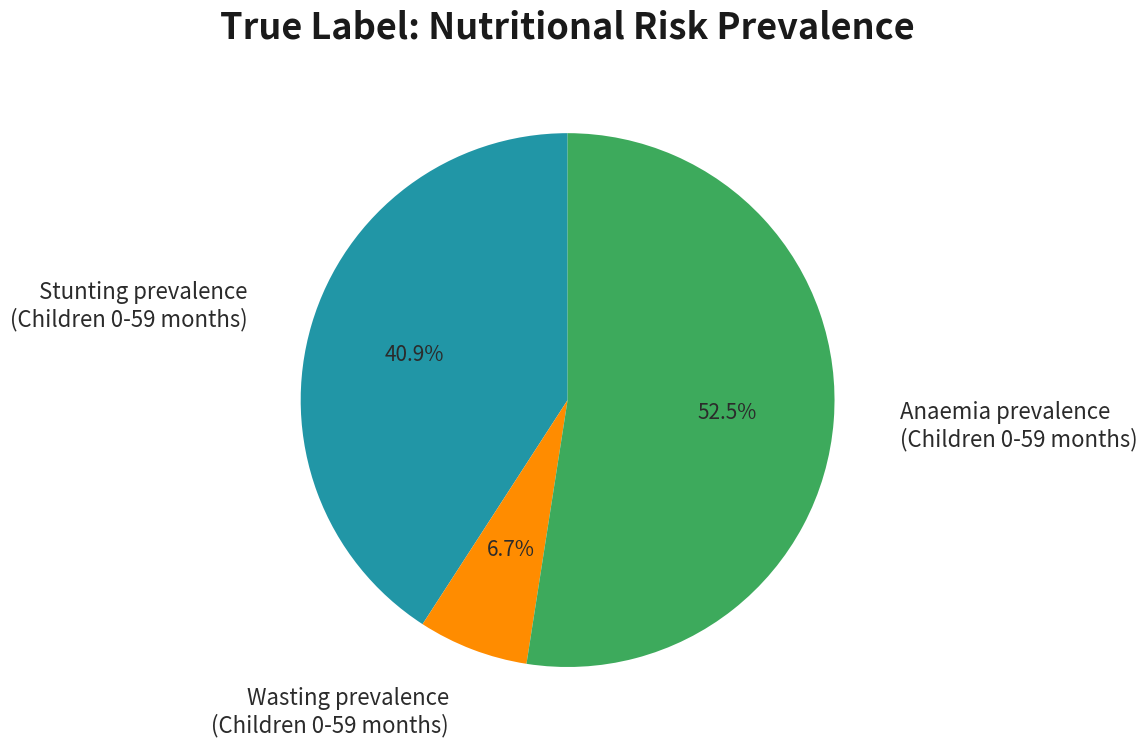

Is there a majority slice in this chart?

Yes